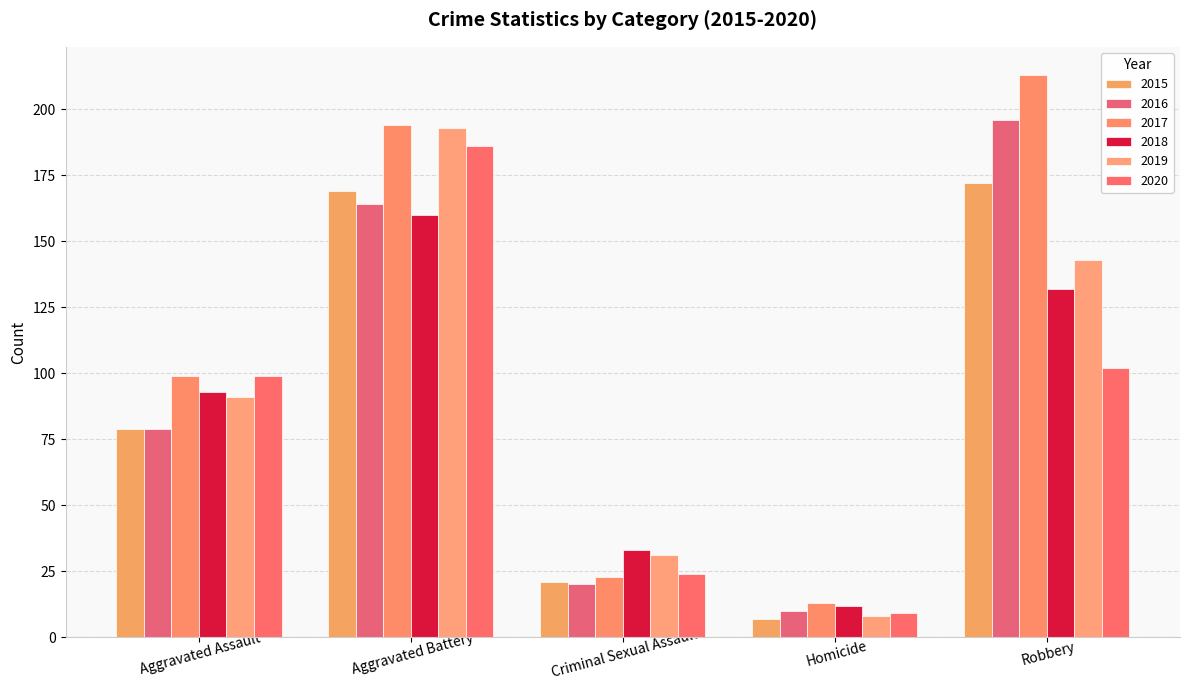

At which label does 2015 first exceed 79?

Aggravated Battery